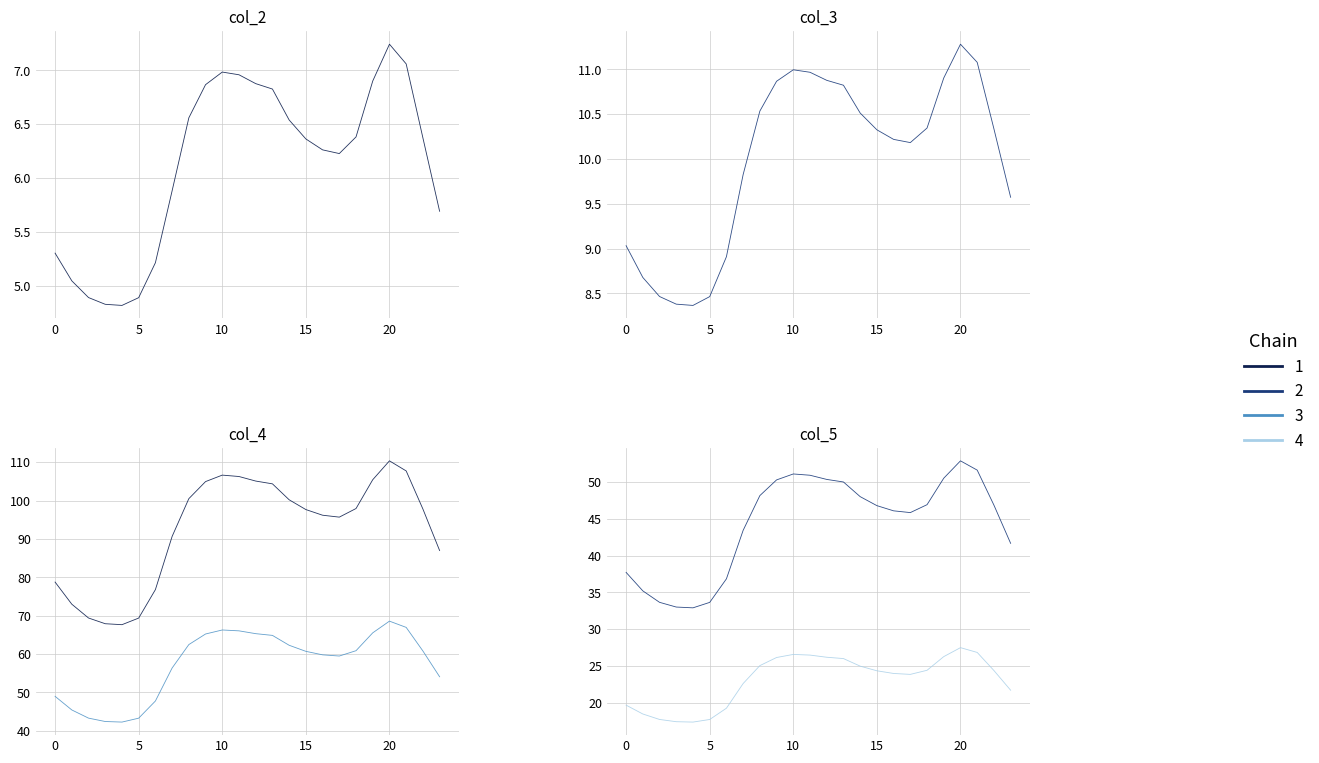

What is the greatest value displayed?

110.4